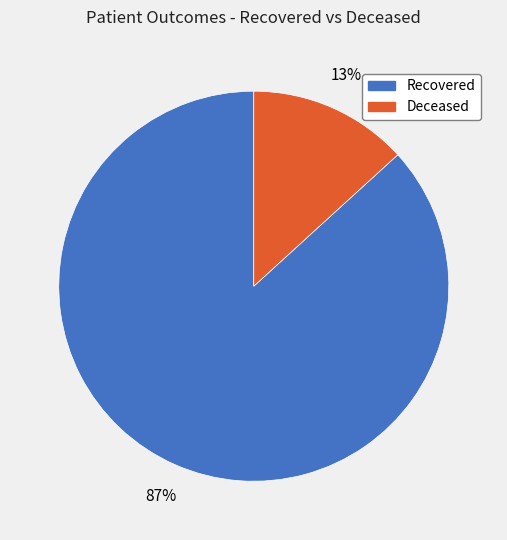

Is there any slice that represents more than half of the pie?

Yes